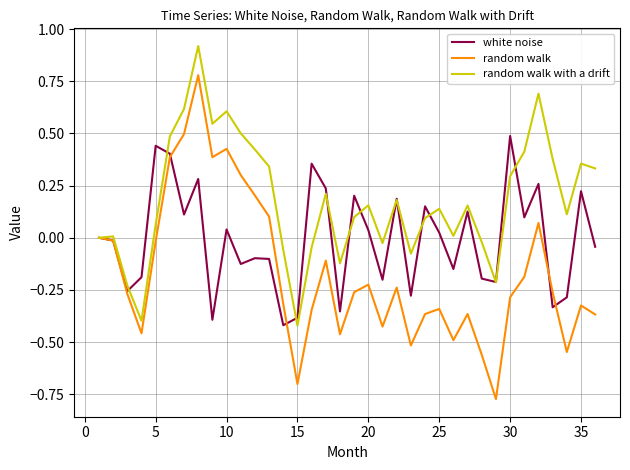

Does the chart have visible grid lines?

Yes